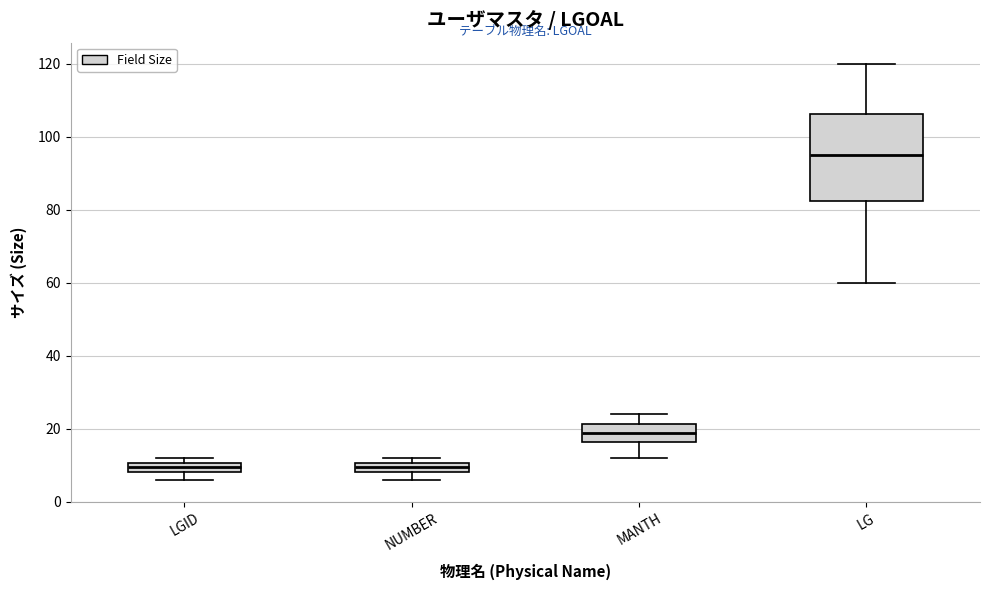

Which box is the tallest, from its lower edge to its upper edge?

LG